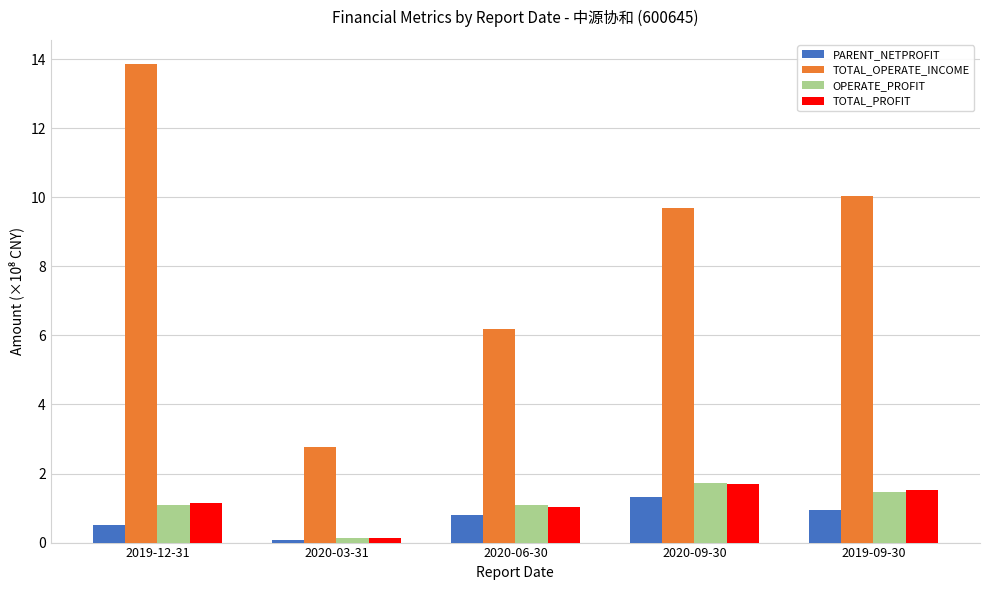

List the labels in order of TOTAL_OPERATE_INCOME value, largest first.

2019-12-31, 2019-09-30, 2020-09-30, 2020-06-30, 2020-03-31